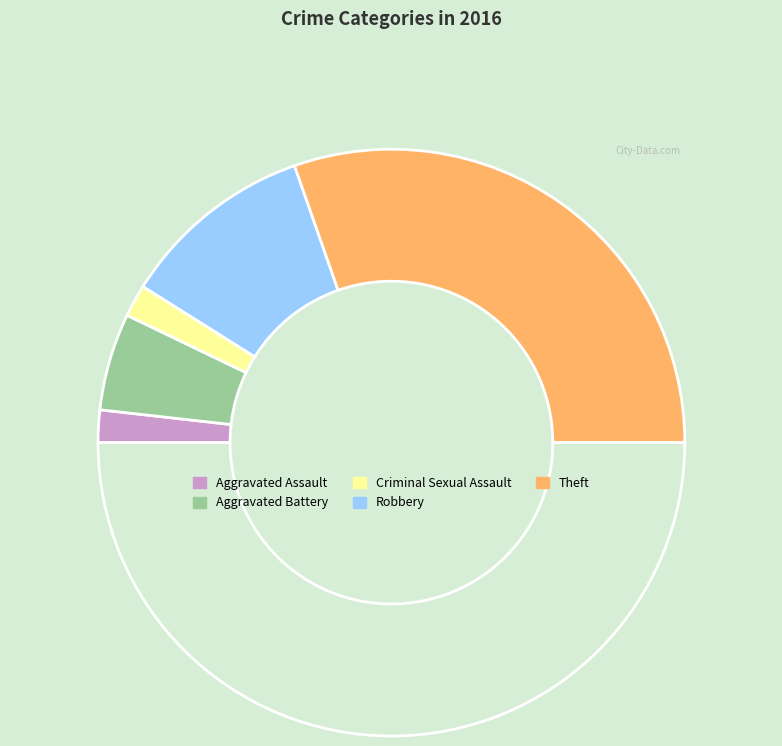

To the nearest percent, what is the difference between the largest and smallest slice percentages?

57%